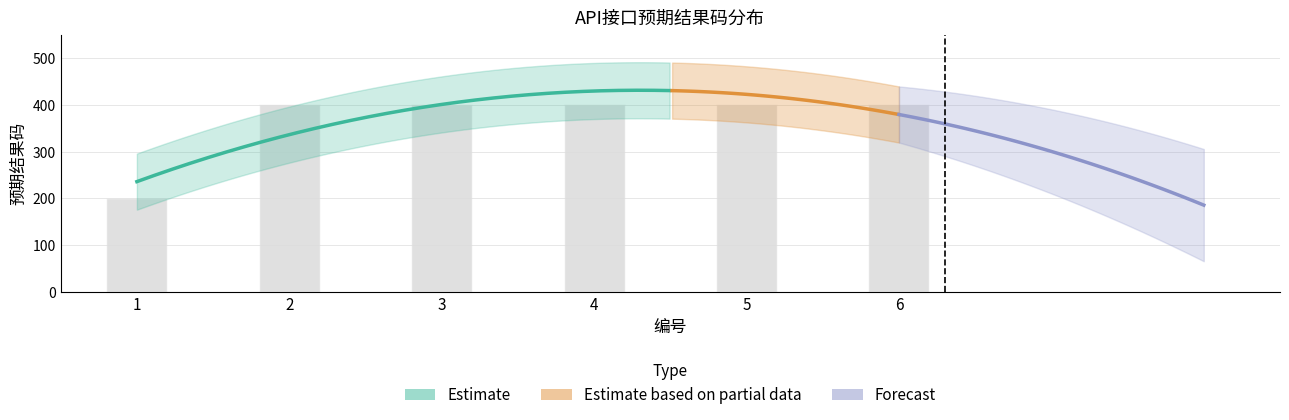

True or false: the data shows 632 at 3.

False